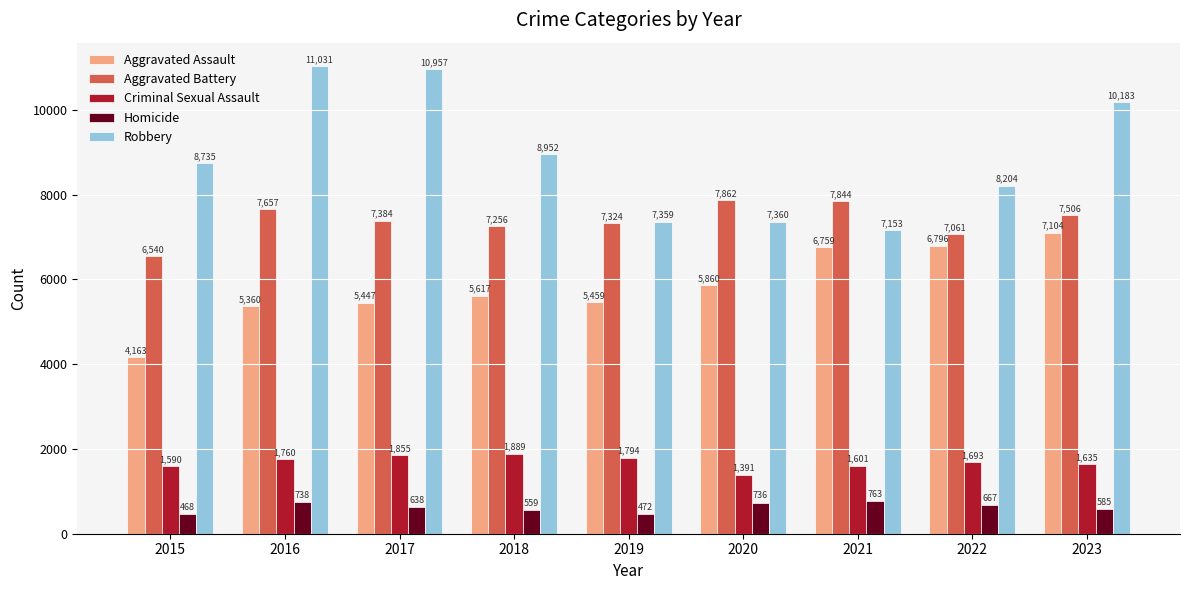

Reading left to right, list all the values displayed in this chart.

Aggravated Assault: 2015=4163	2016=5360	2017=5447	2018=5617	2019=5459	2020=5860	2021=6759	2022=6796	2023=7104
Aggravated Battery: 2015=6540	2016=7657	2017=7384	2018=7256	2019=7324	2020=7862	2021=7844	2022=7061	2023=7506
Criminal Sexual Assault: 2015=1590	2016=1760	2017=1855	2018=1889	2019=1794	2020=1391	2021=1601	2022=1693	2023=1635
Homicide: 2015=468	2016=738	2017=638	2018=559	2019=472	2020=736	2021=763	2022=667	2023=585
Robbery: 2015=8735	2016=11031	2017=10957	2018=8952	2019=7359	2020=7360	2021=7153	2022=8204	2023=10183